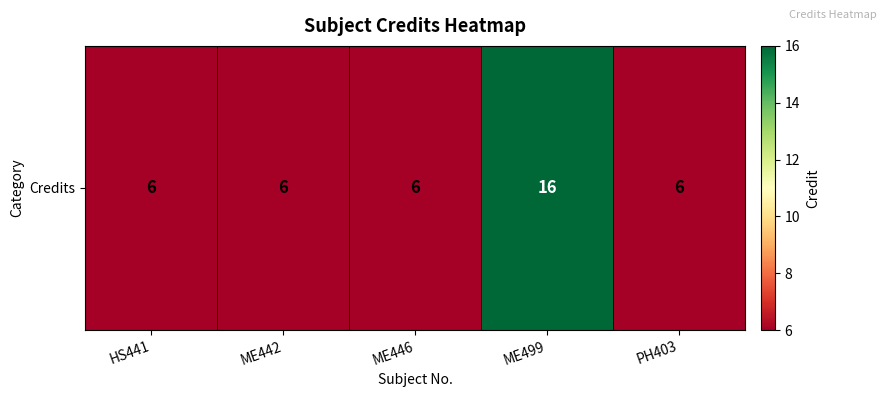

What is the ratio of the value at PH403 to the value at ME499?

0.4